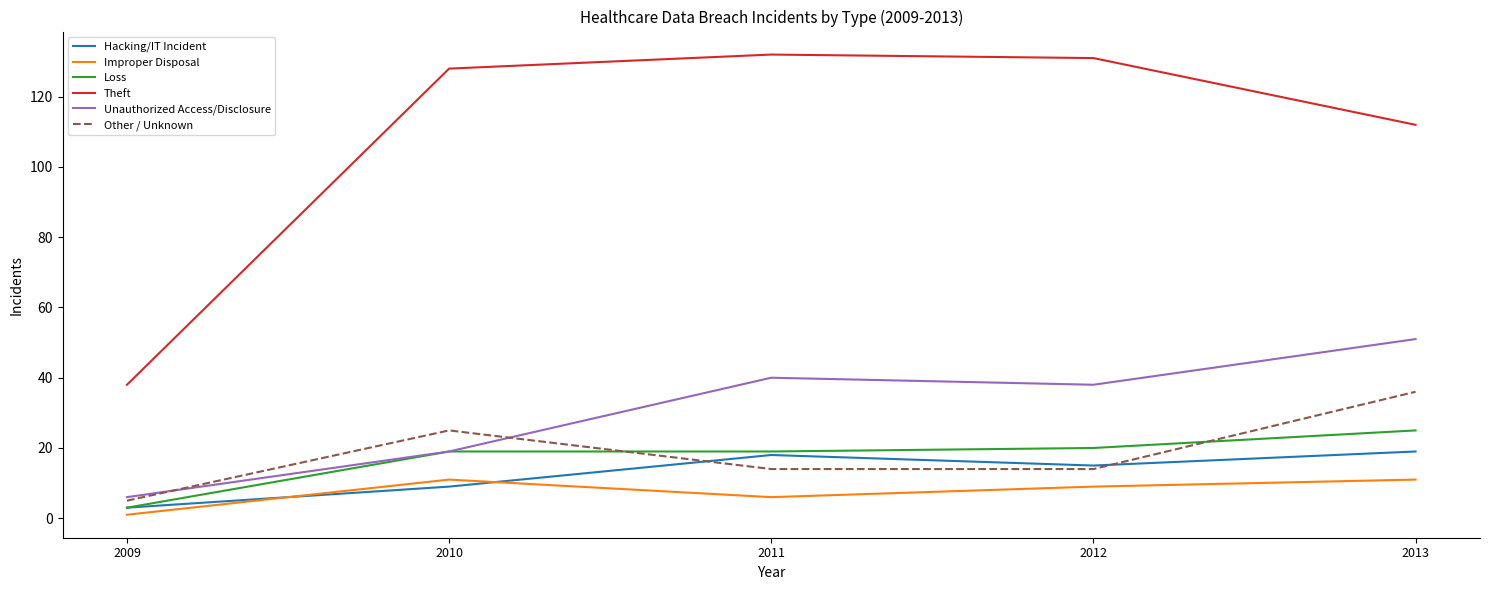

Reading left to right, transcribe all the data shown in this chart.

Hacking/IT Incident: 2009=3	2010=9	2011=18	2012=15	2013=19
Improper Disposal: 2009=1	2010=11	2011=6	2012=9	2013=11
Loss: 2009=3	2010=19	2011=19	2012=20	2013=25
Theft: 2009=38	2010=128	2011=132	2012=131	2013=112
Unauthorized Access/Disclosure: 2009=6	2010=19	2011=40	2012=38	2013=51
Other / Unknown: 2009=5	2010=25	2011=14	2012=14	2013=36